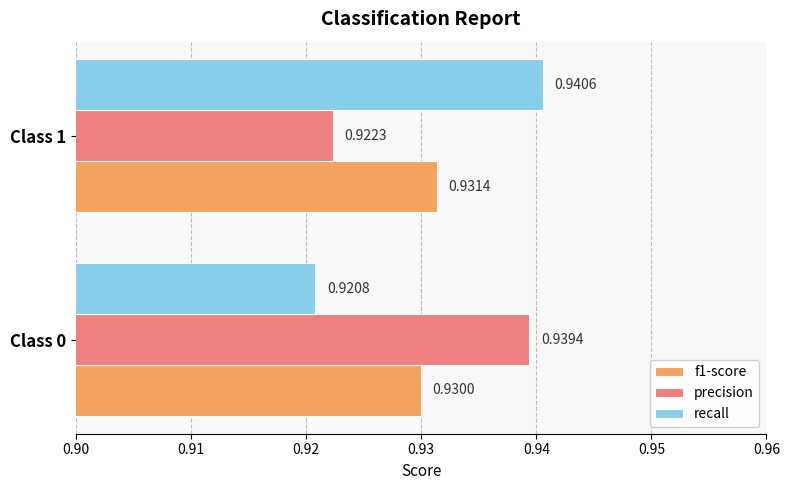

Which series has the widest spread of values?

recall